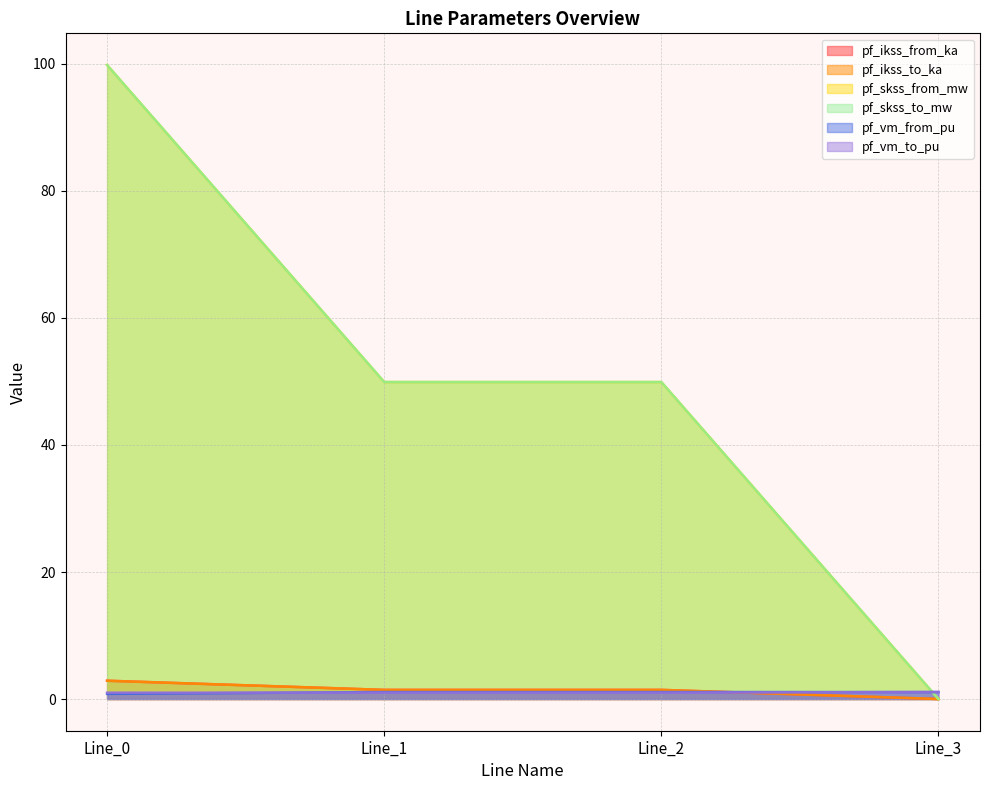

True or false: pf_vm_from_pu and pf_ikss_from_ka intersect in this chart.

True